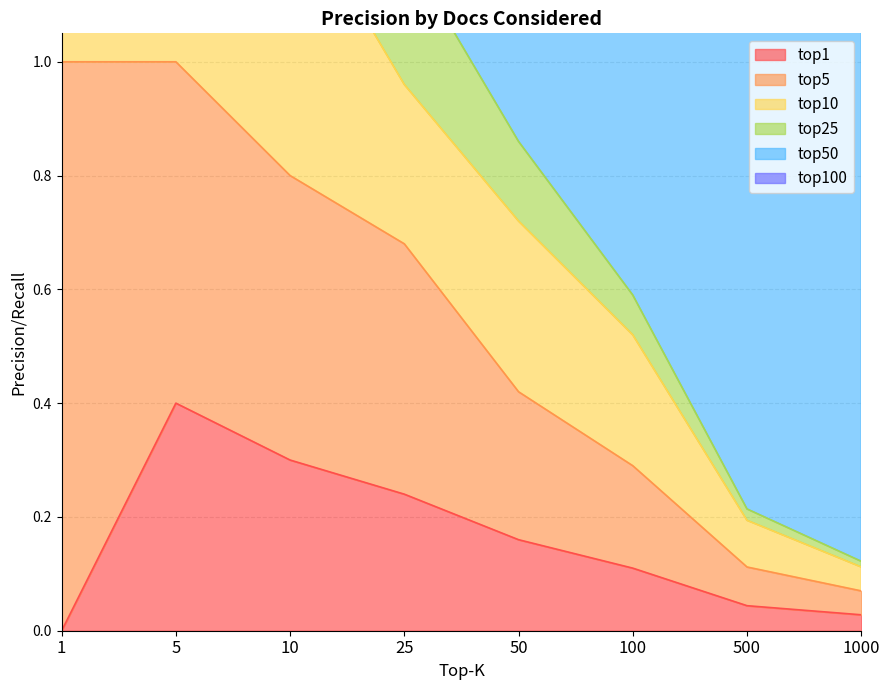

How many distinct data groups are displayed?

6